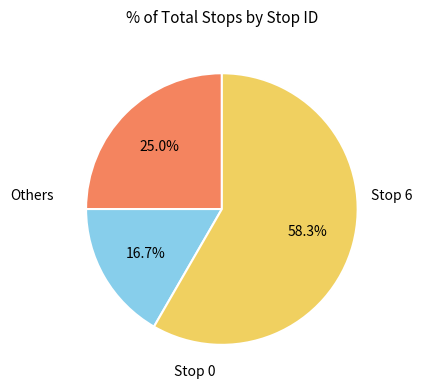

Is there a majority slice in this chart?

Yes